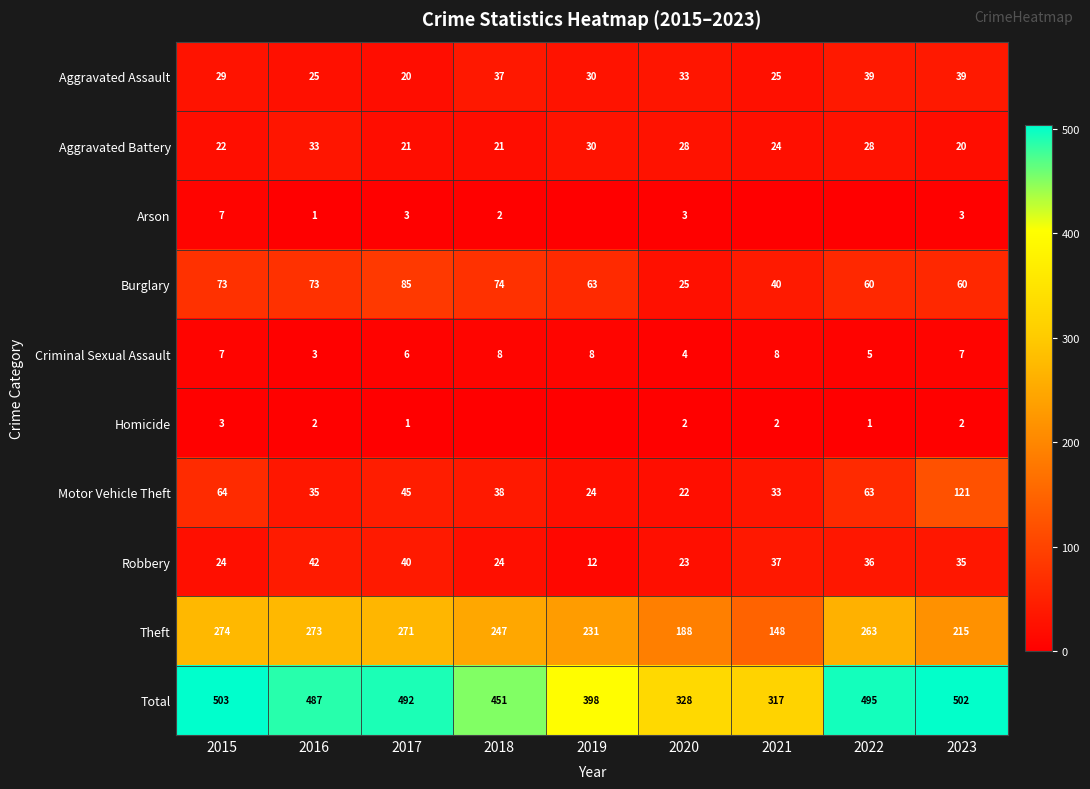

Is it true that Arson equals 5 at 2023?

False